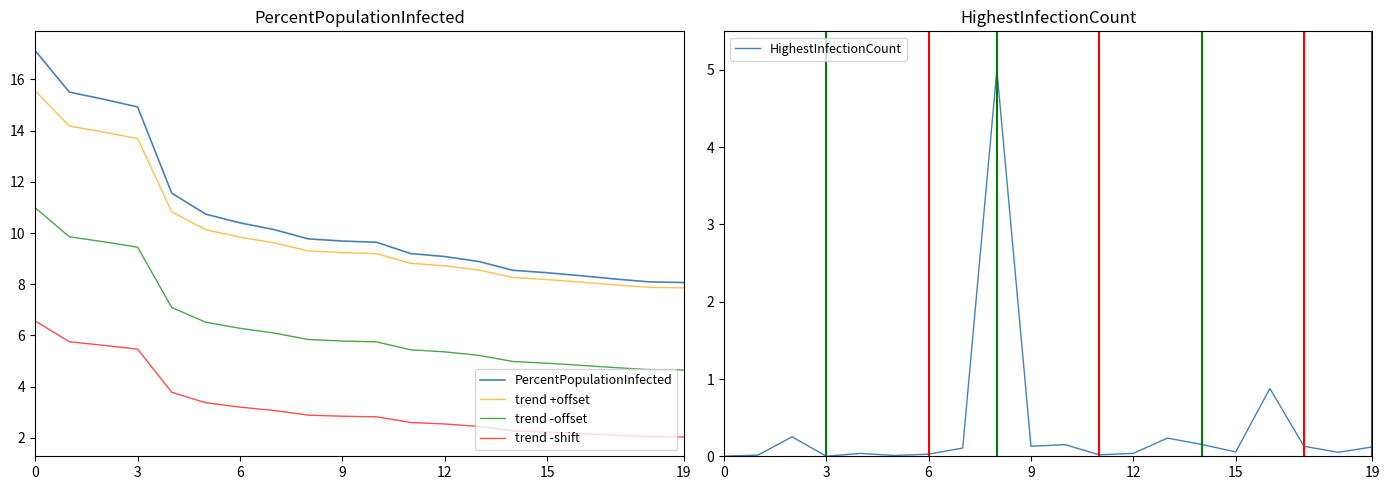

Is it true that channel 3 proxy equals 1.9 at 8?

False